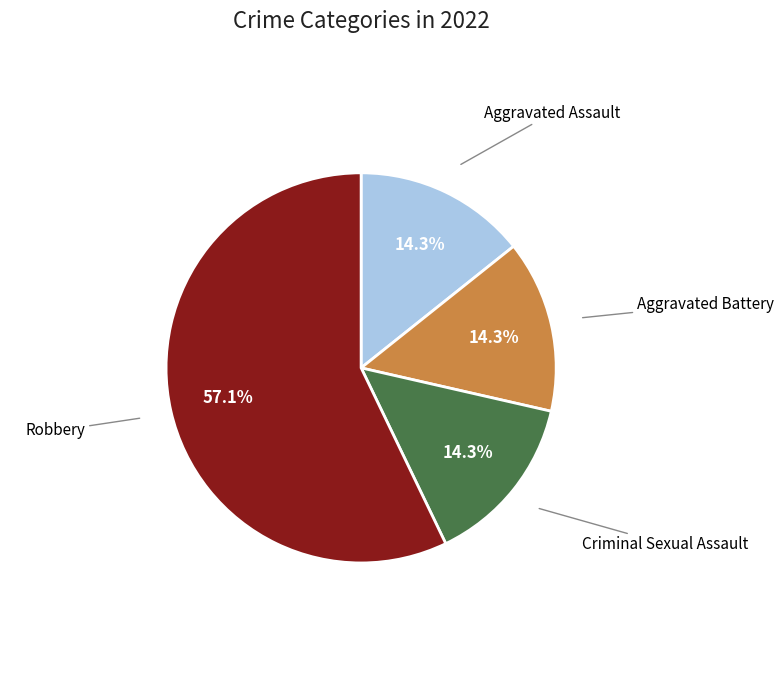

To the nearest percent, what percentage of the pie is Criminal Sexual Assault?

14%